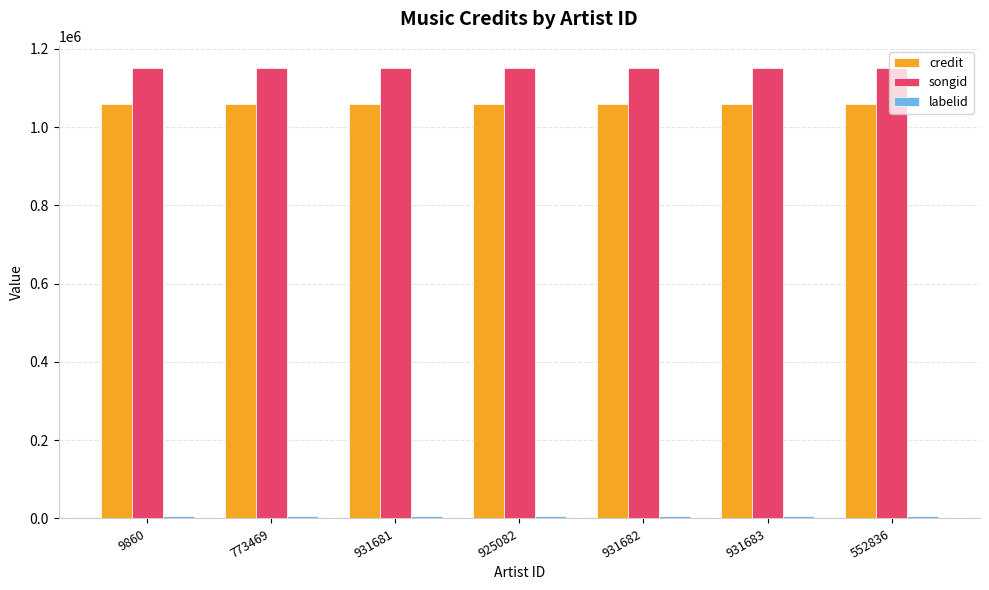

What position from the left is 552836?

7